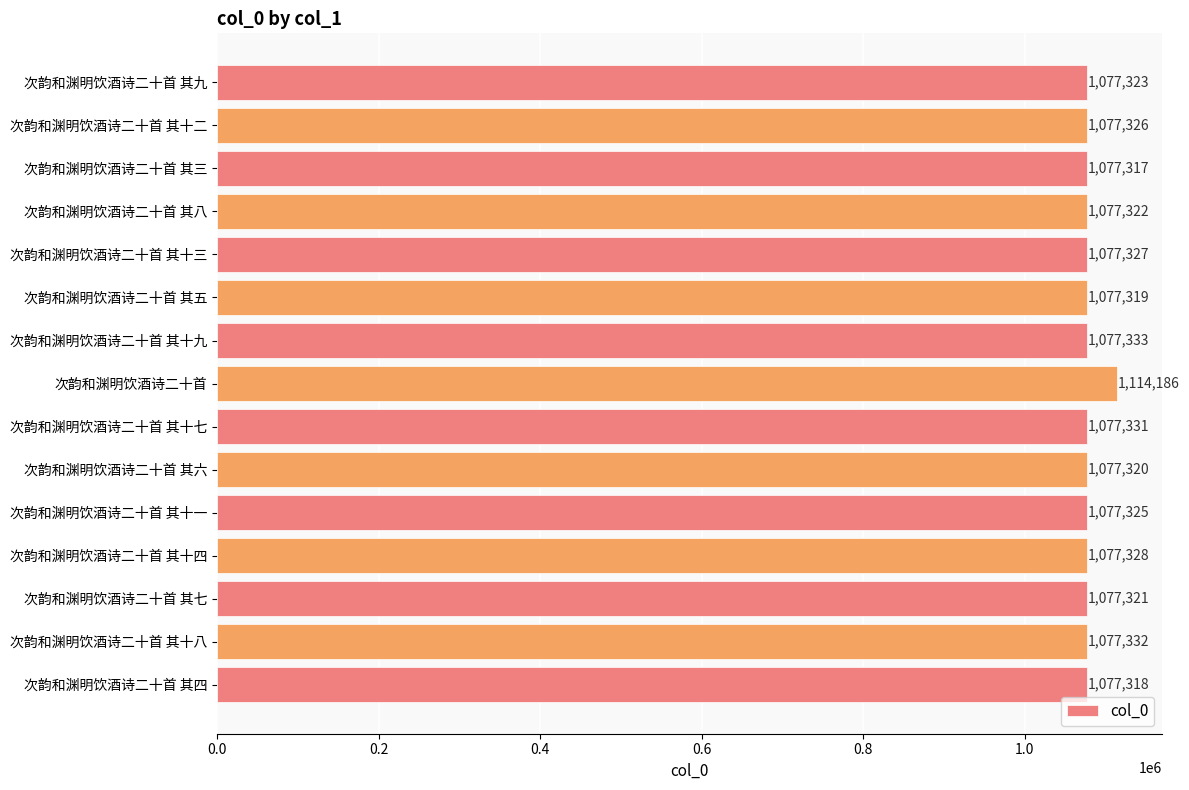

Is it true that the value at 次韵和渊明饮酒诗二十首 其五 is 1077319?

True